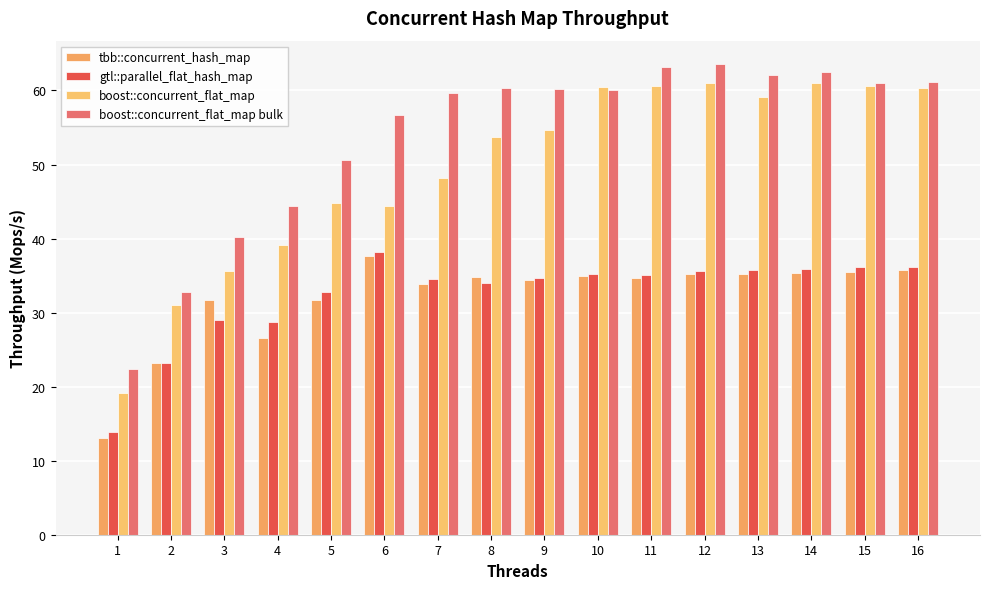

Where does the boost::concurrent_flat_map series first go above 54?

9